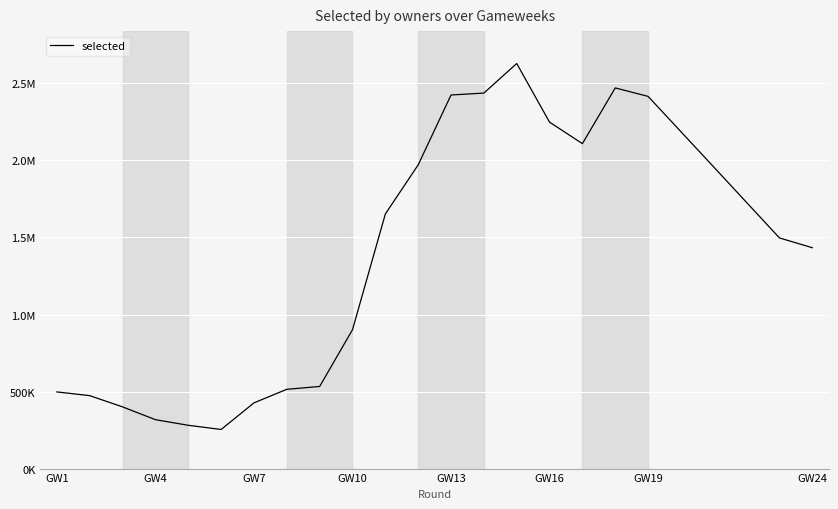

What is the smallest value displayed?

253851